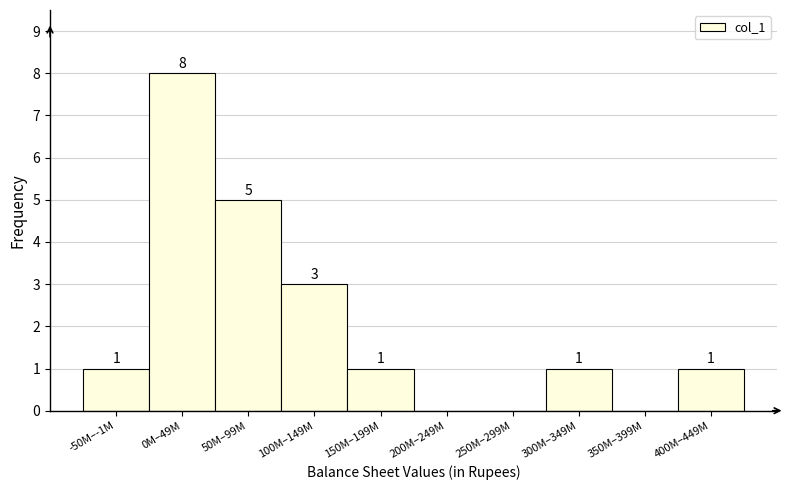

Reading left to right, what are all the values shown in this chart?

-50M–-1M=1	0M–49M=8	50M–99M=5	100M–149M=3	150M–199M=1	200M–249M=0	250M–299M=0	300M–349M=1	350M–399M=0	400M–449M=1